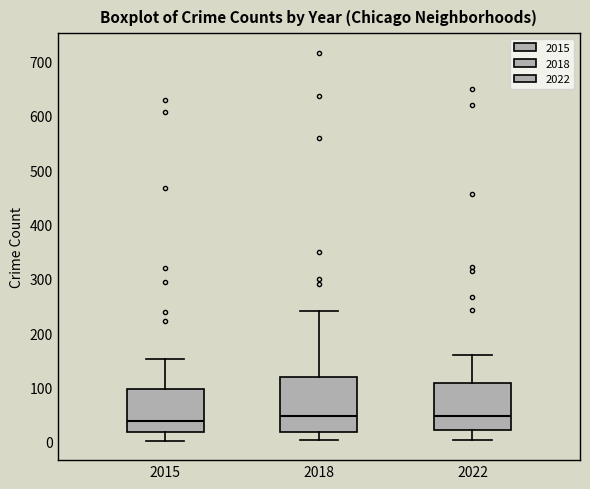

Comparing the boxes themselves (not the whiskers), which one is the tallest?

2018